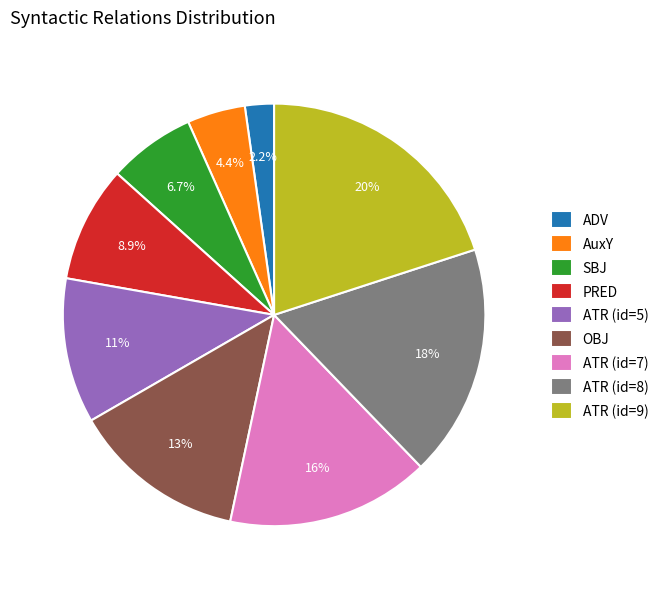

What percentage do ATR (id=8) and OBJ together represent?

31.1%